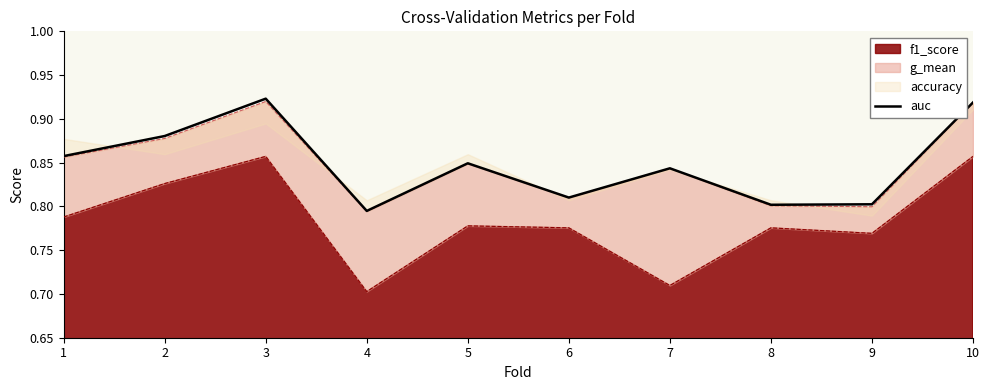

What is the maximum value shown in the chart?

0.9